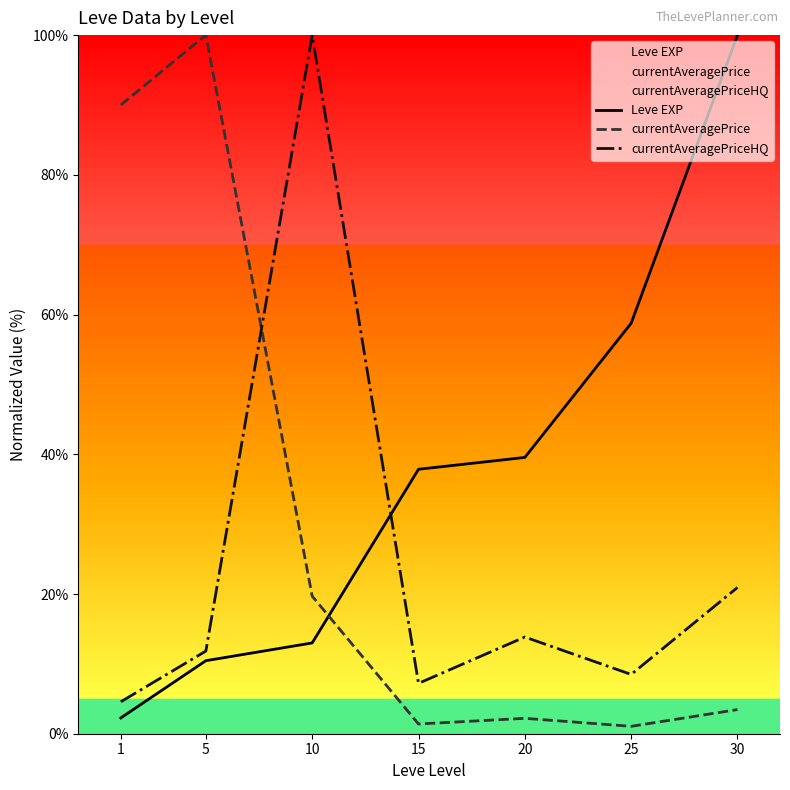

What is the sum of all Leve EXP values?

261.9